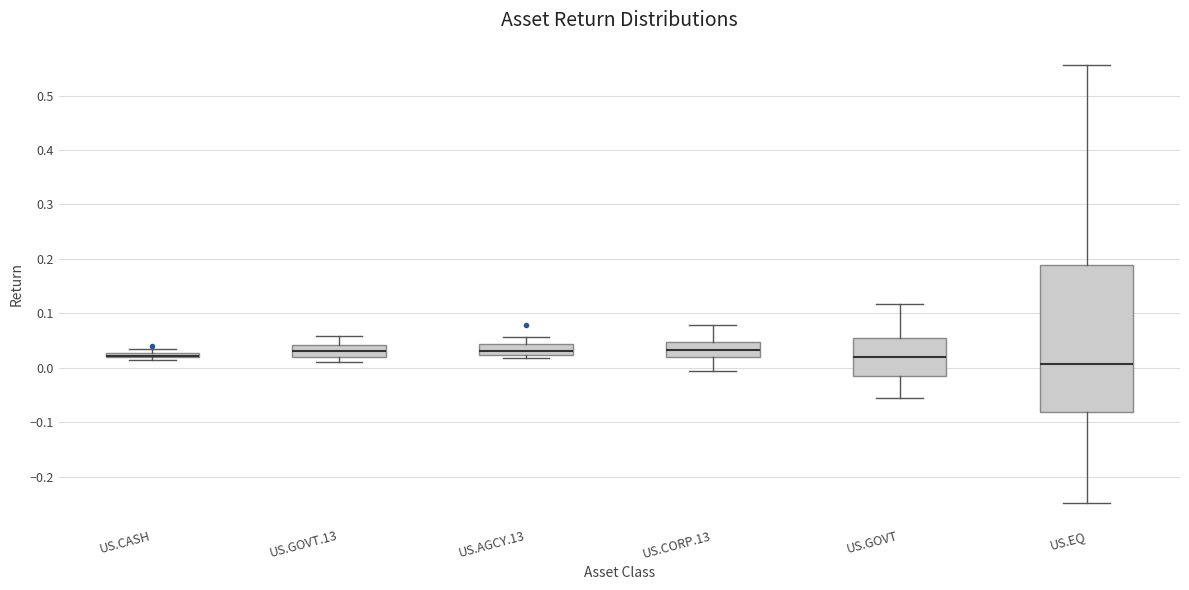

Comparing the boxes themselves (not the whiskers), which one is the tallest?

US.EQ